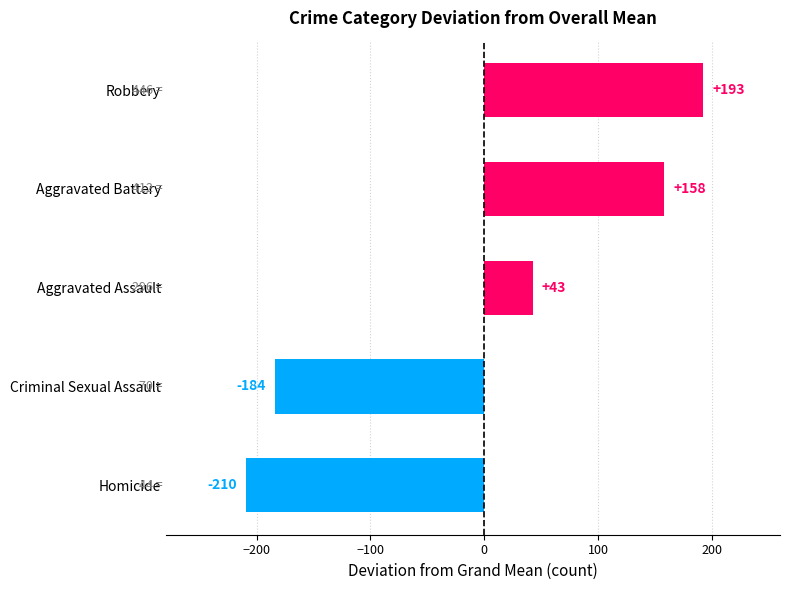

Read the value at Criminal Sexual Assault.

-183.9